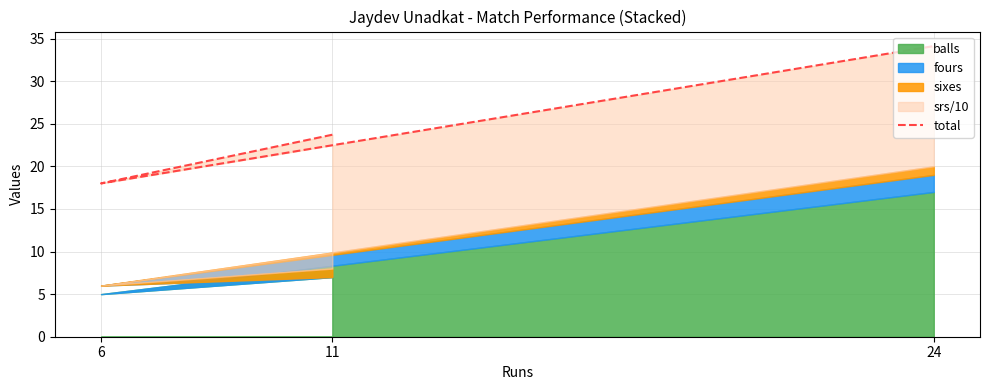

Which category has the lowest value across all series?

6